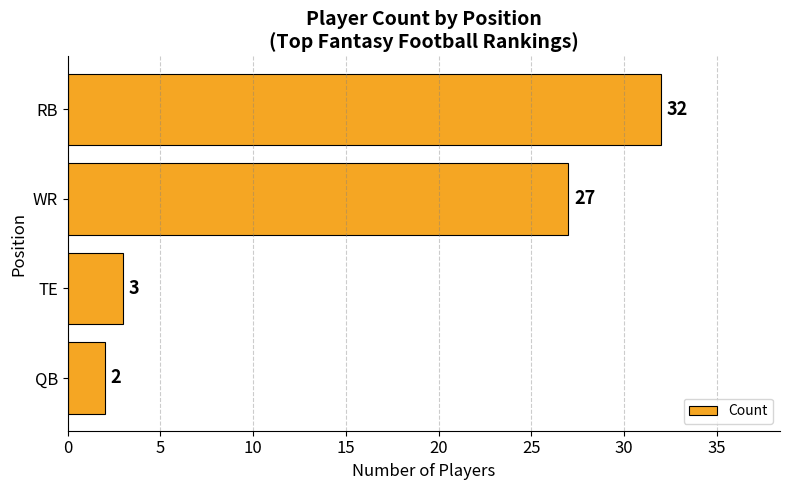

Between TE and RB, which is larger?

RB